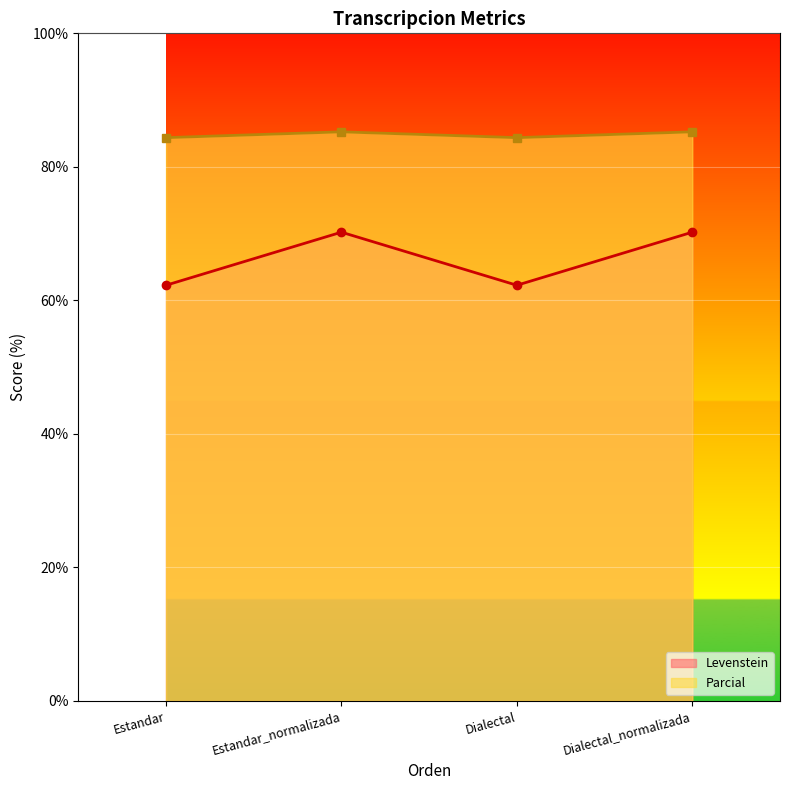

What position from the left is Estandar?

1